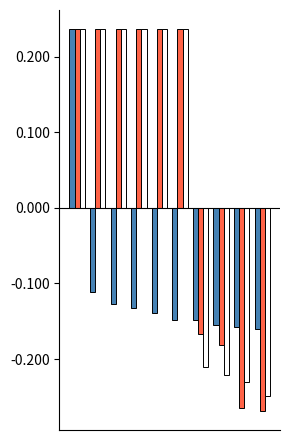

How many distinct data groups are displayed?

3